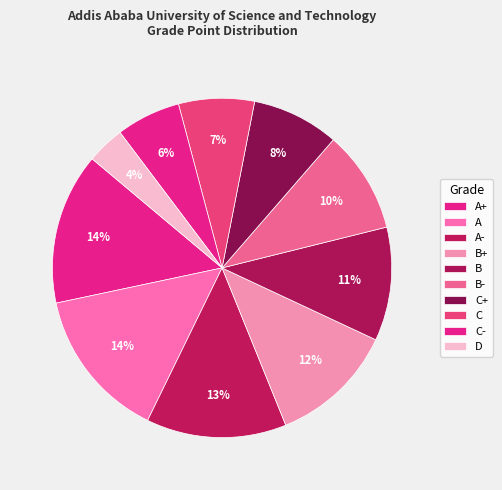

Which slice is the largest?

A+